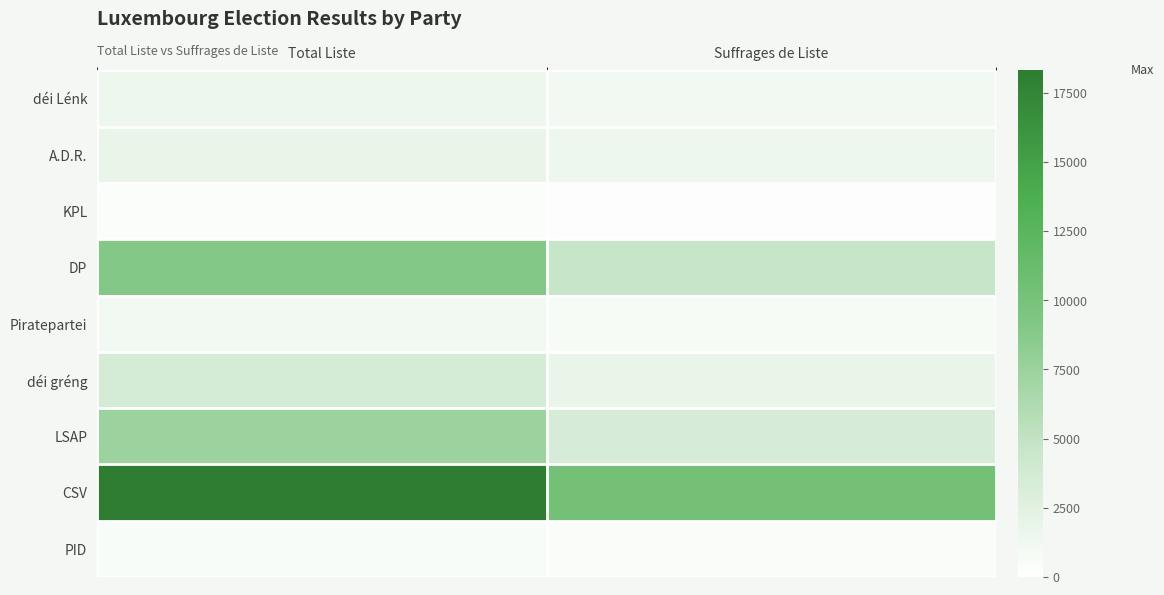

What is the total value across all series at Suffrages de Liste?

23877